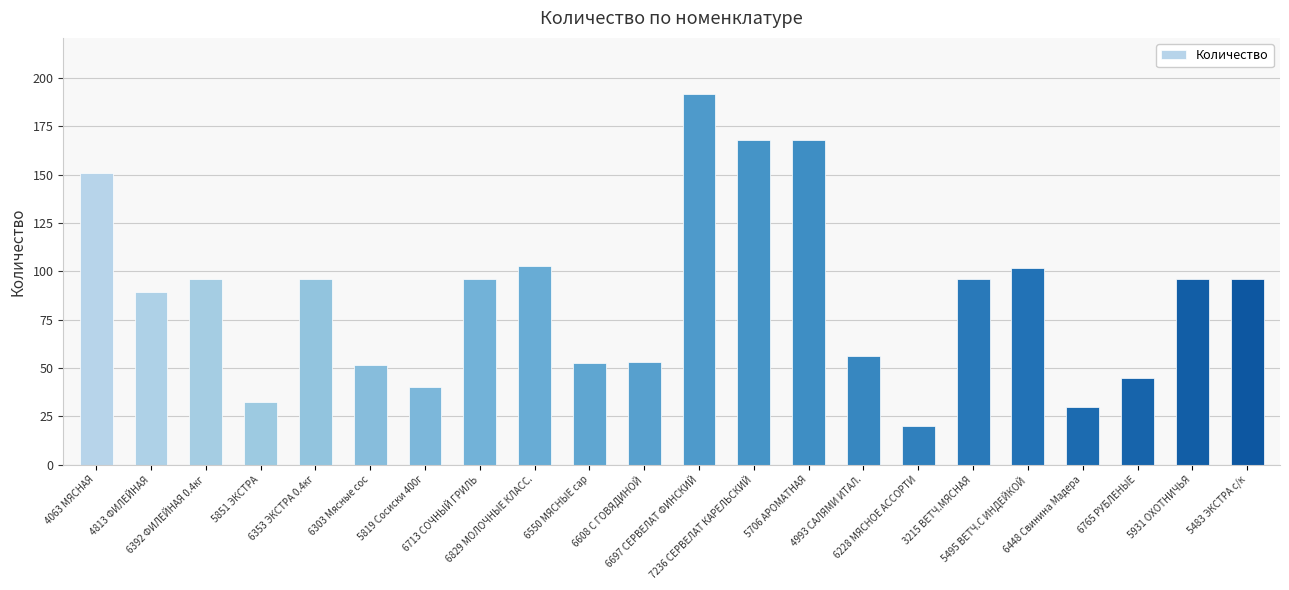

Count the number of data series in this chart.

1